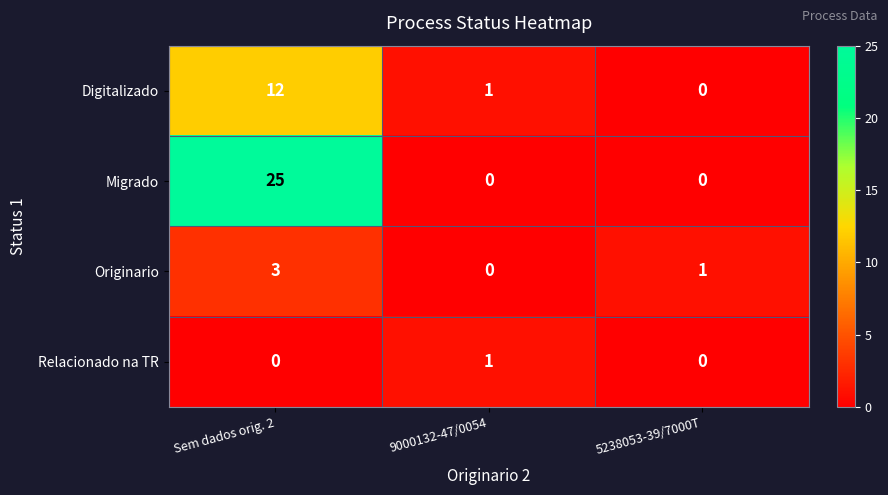

Which series has the largest range (max minus min)?

Migrado